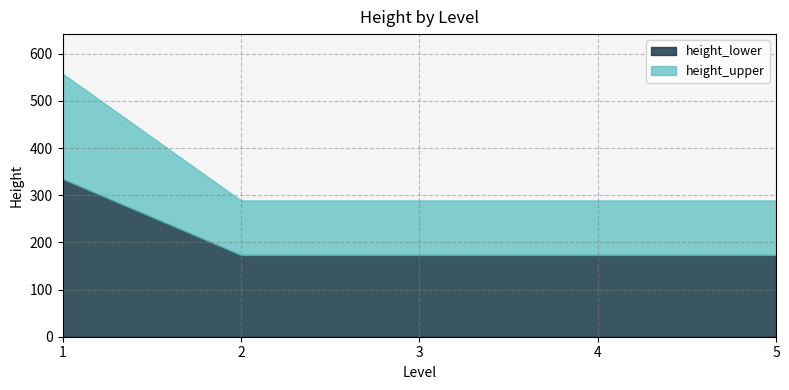

Does the chart have visible grid lines?

Yes